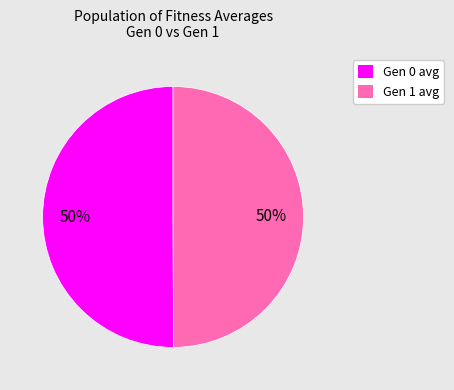

Count the number of slices in the pie.

2